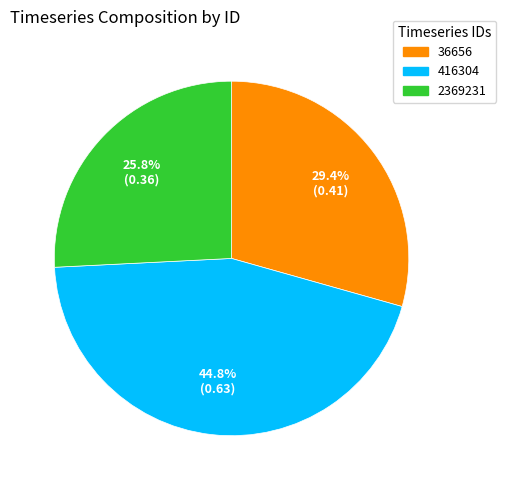

Combined, do 416304 and 36656 account for over 50%?

Yes